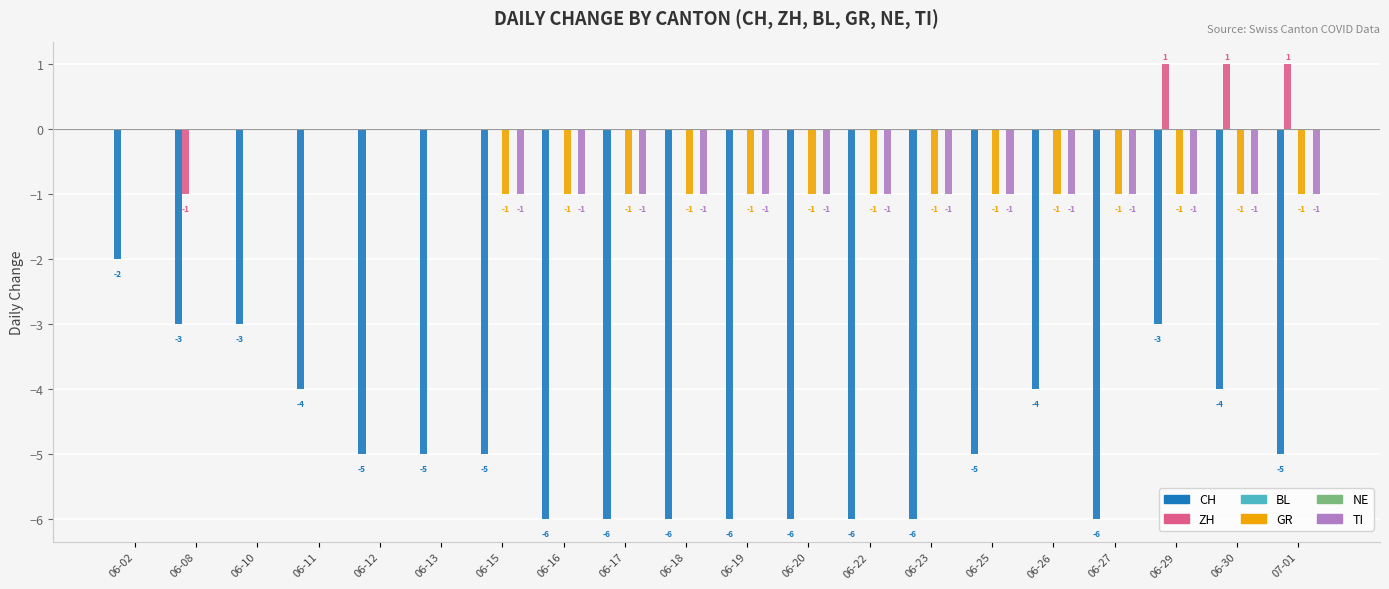

Rank the series by their maximum value, from lowest to highest.

CH, BL, GR, NE, TI, ZH